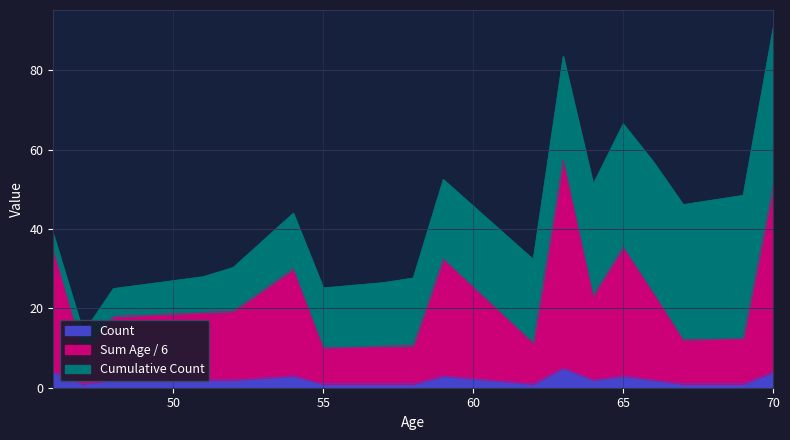

What is the difference between the second highest and second lowest values in the Count series?

3.0